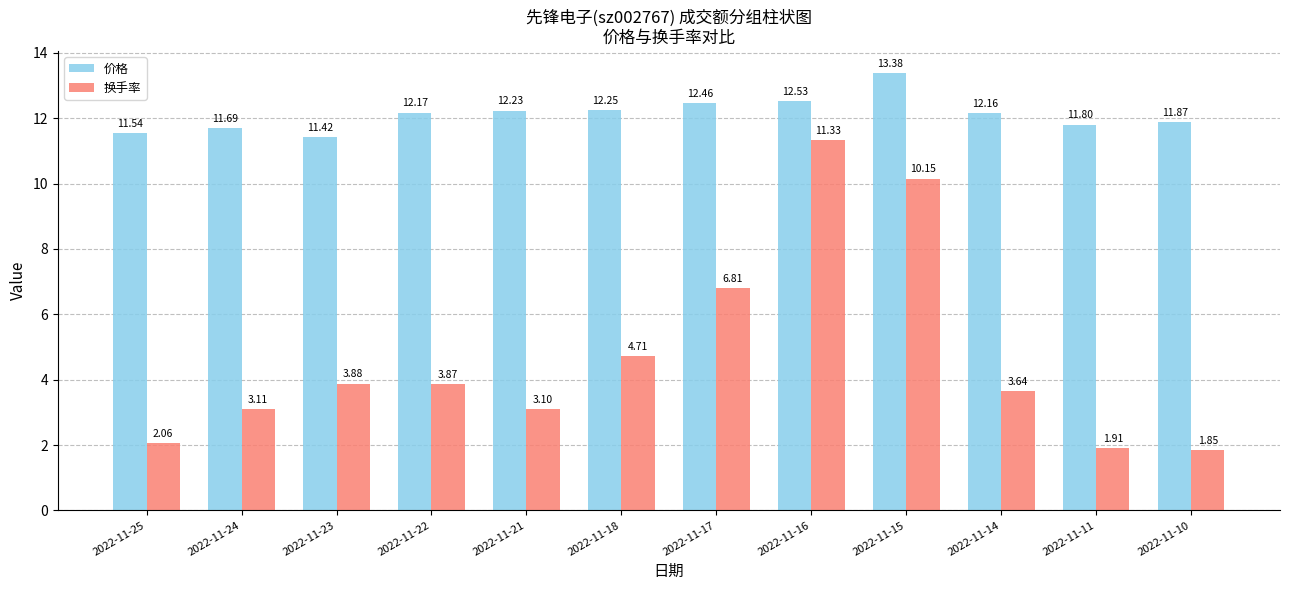

What is the sum of the 换手率 values at 2022-11-15 and 2022-11-18?

14.9